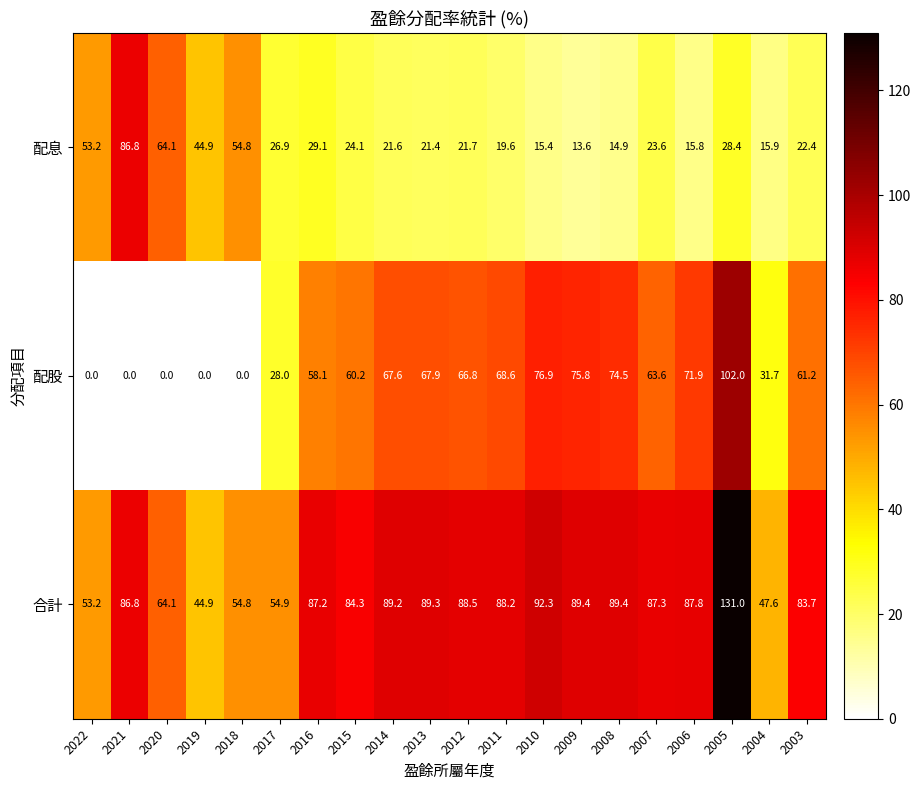

What is the sum of all 配息 values?

618.2